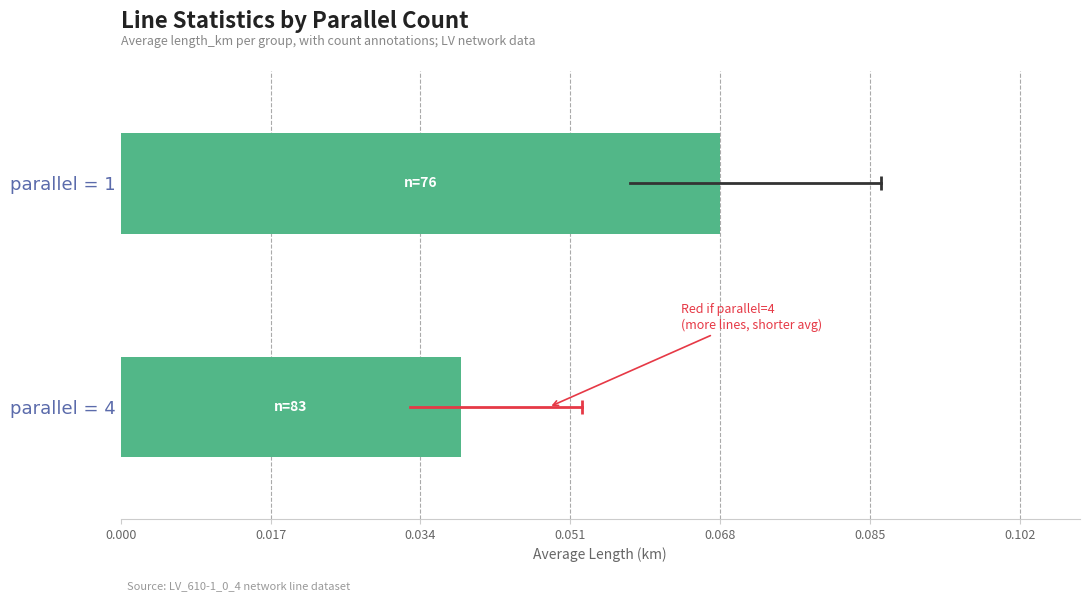

Count the values in the range 0 to 1.

2